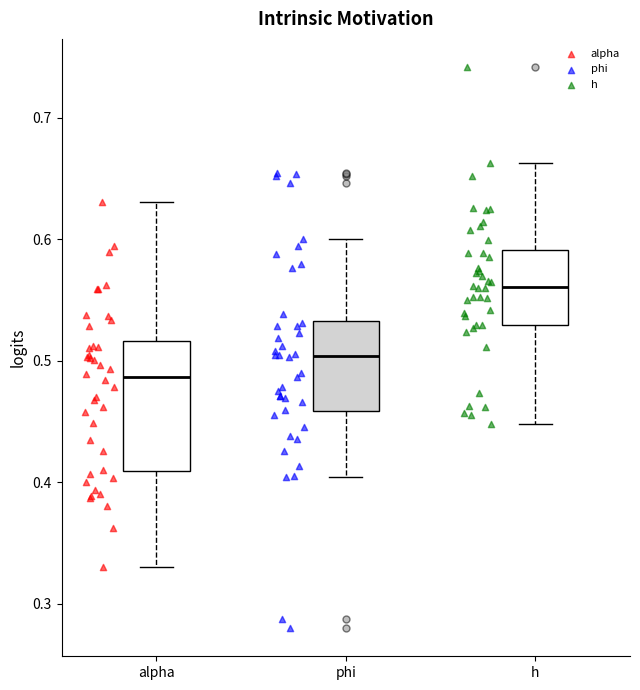

Where does the upper whisker of the box for h end on the y-axis? The values are not printed on the chart, so give them approximately, as read against the axis.

0.66